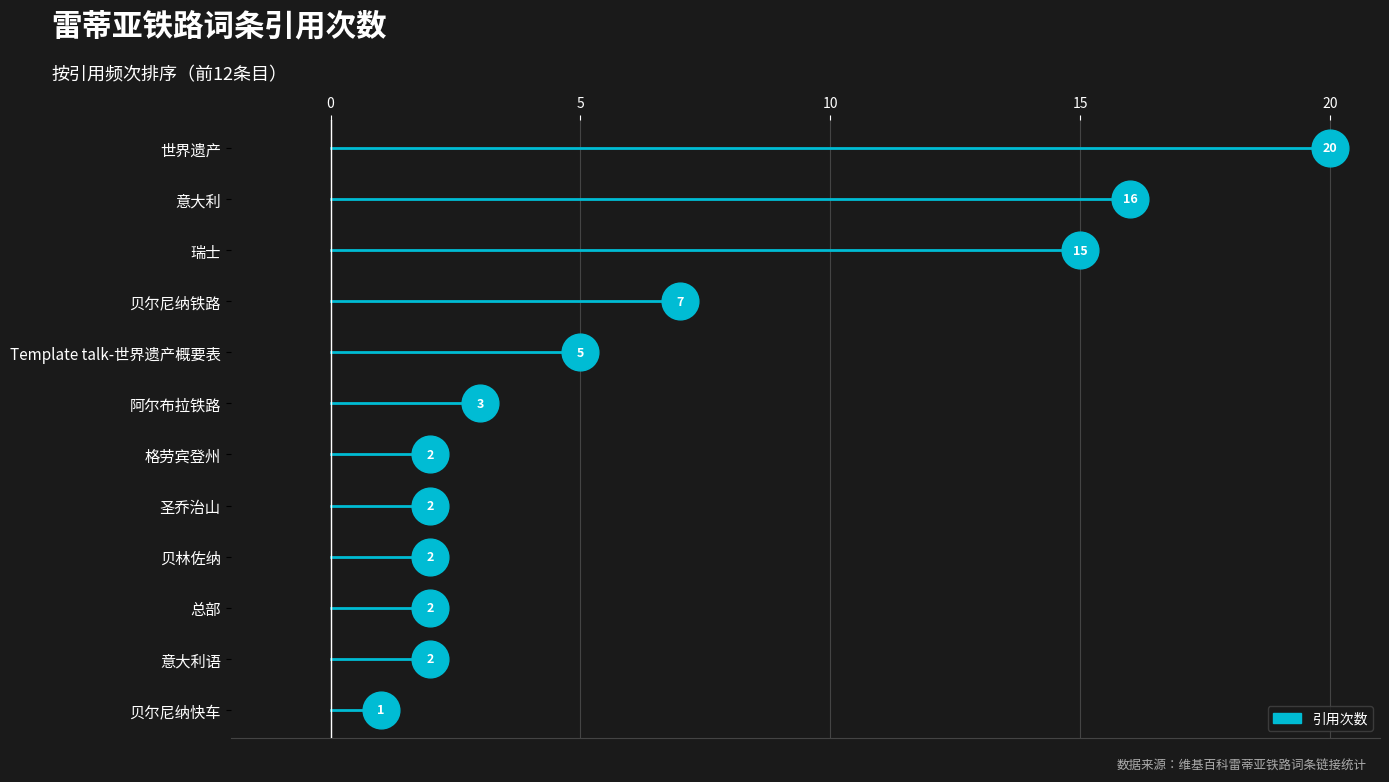

What is the change in value from 意大利 to 圣乔治山?

-14